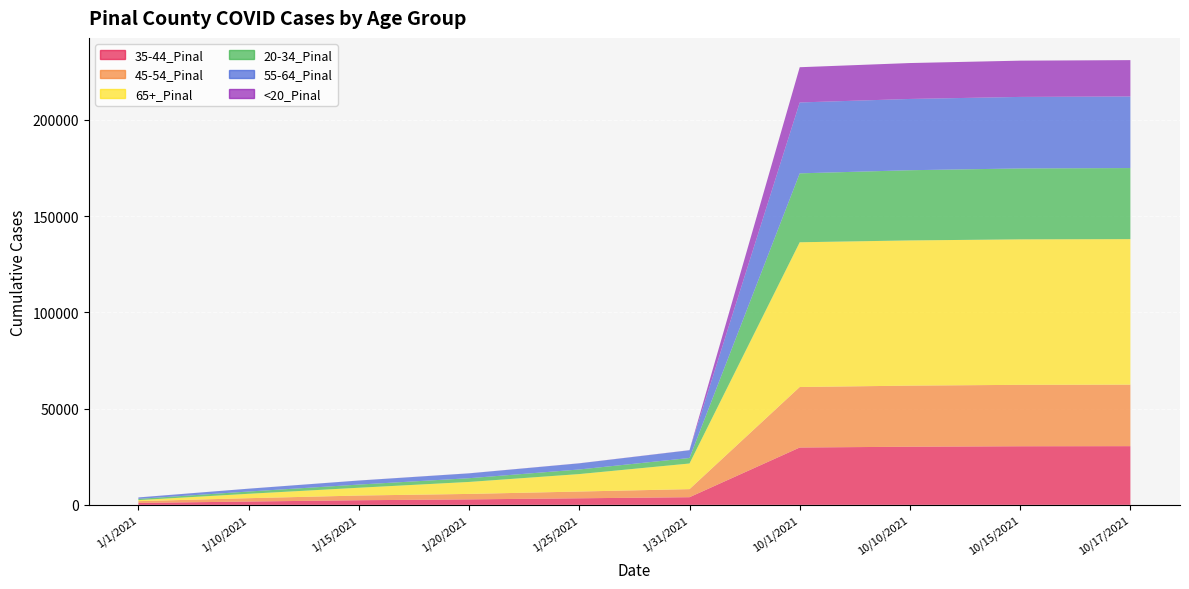

Reading right to left, what are all the values shown in this chart?

35-44_Pinal: 30500	30447	30214	29793	3974	3411	2844	2403	1726	991
45-54_Pinal: 31959	31916	31734	31440	4192	3512	2839	2436	1738	939
65+_Pinal: 75607	75585	75450	75209	13320	9072	6222	4053	2285	531
20-34_Pinal: 36934	36850	36476	35806	2868	2386	1939	1647	1179	640
55-64_Pinal: 37195	37164	37029	36837	4010	3179	2516	2092	1468	753
<20_Pinal: 18883	18840	18661	18307	68	50	37	25	15	5